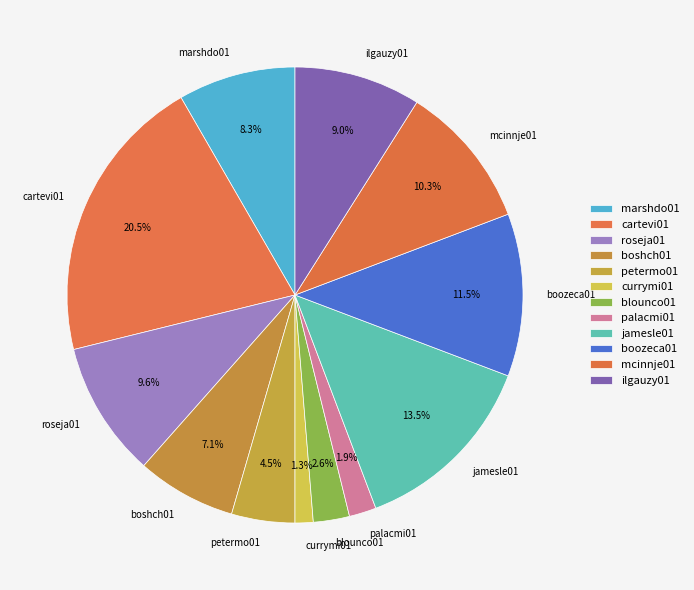

Approximately how many times larger is the value at petermo01 compared to cartevi01?

0.2